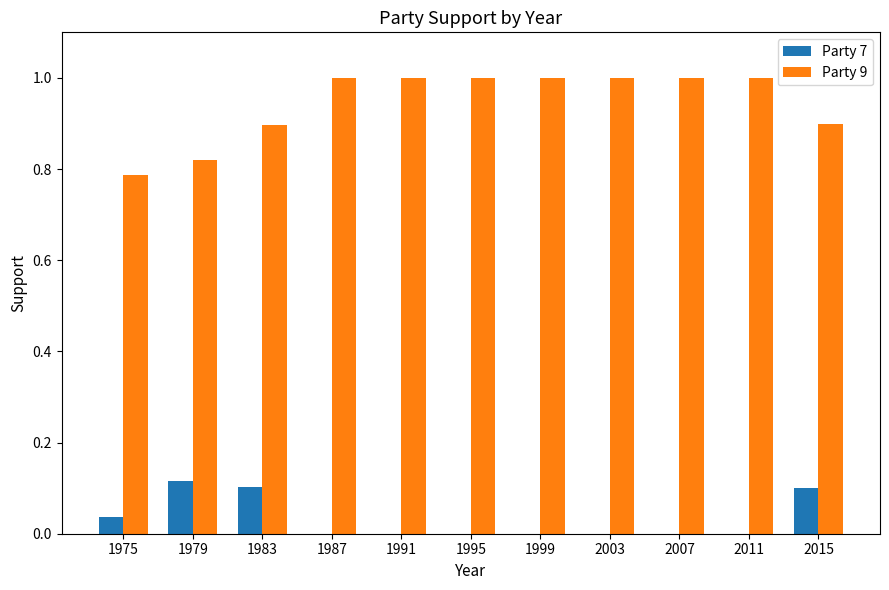

The value of Party 9 at 1995 is 1.0. True or false?

True